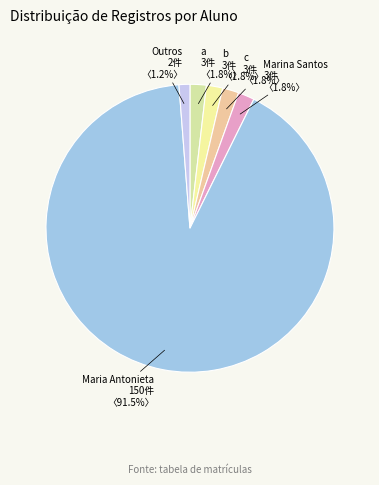

Count the number of slices in the pie.

6